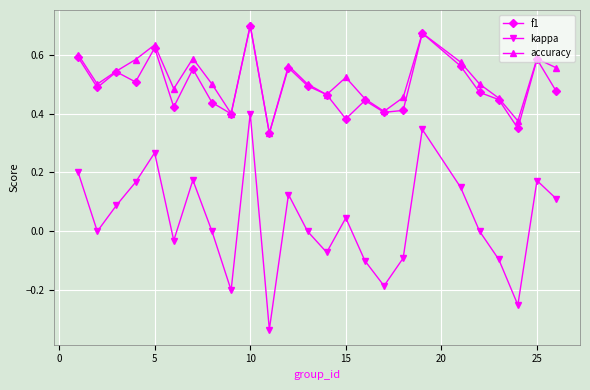

Which series has the largest range (max minus min)?

kappa